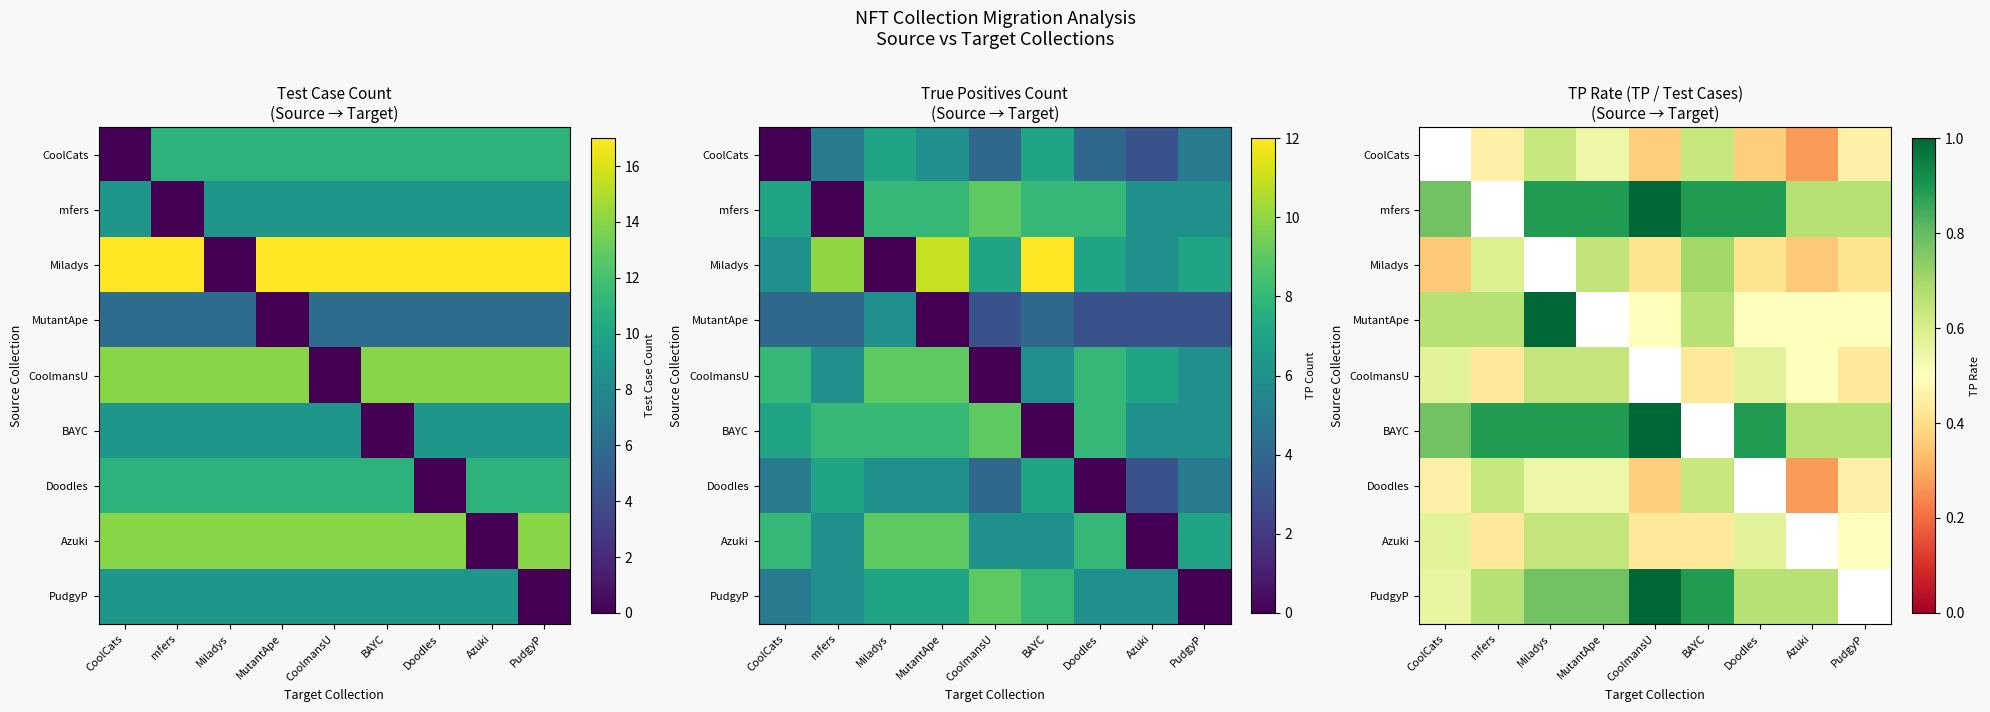

Read the mfers value at MutantApe.

0.9